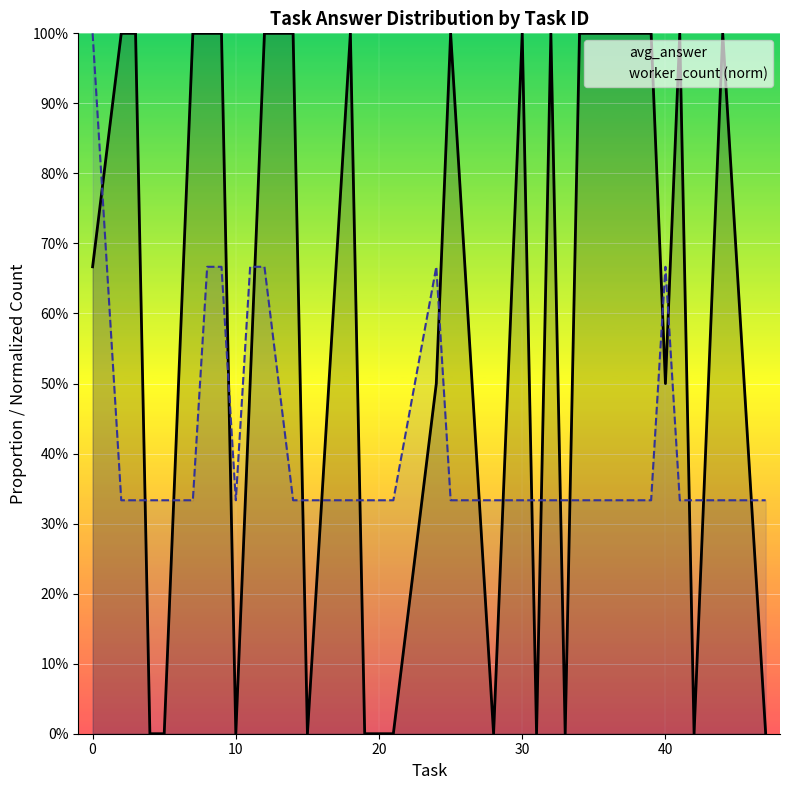

Which series has the largest total across all categories?

avg_answer